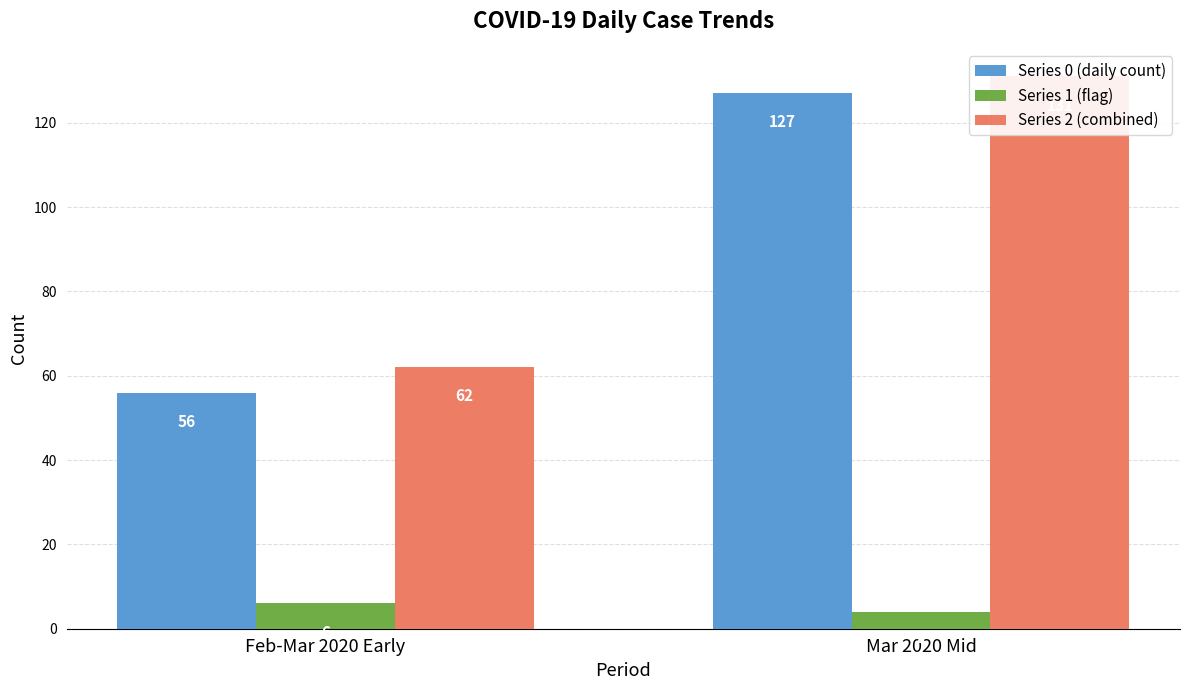

What is the greatest value displayed?

131